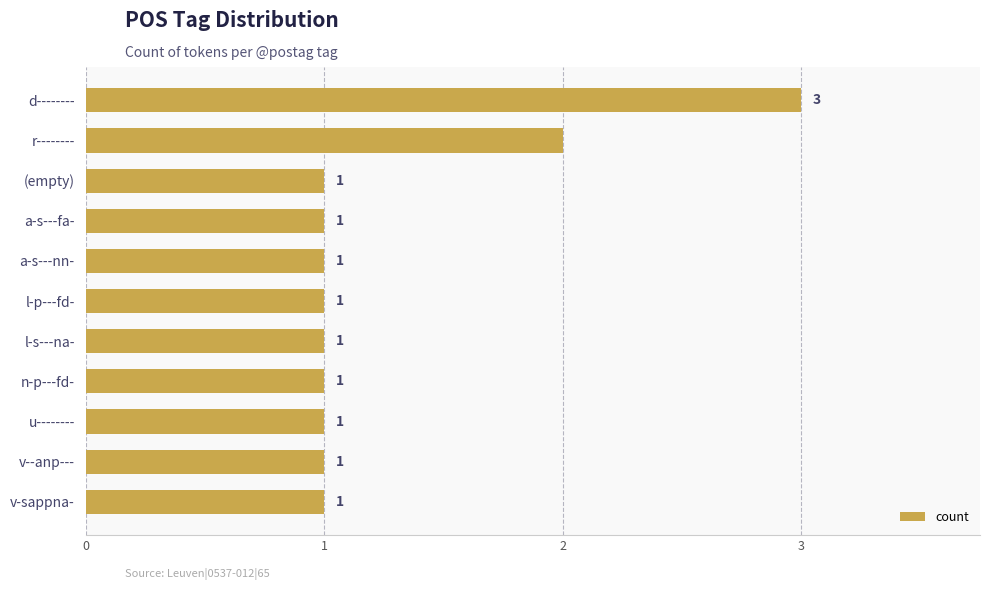

Which label corresponds to the largest value in the chart?

d--------